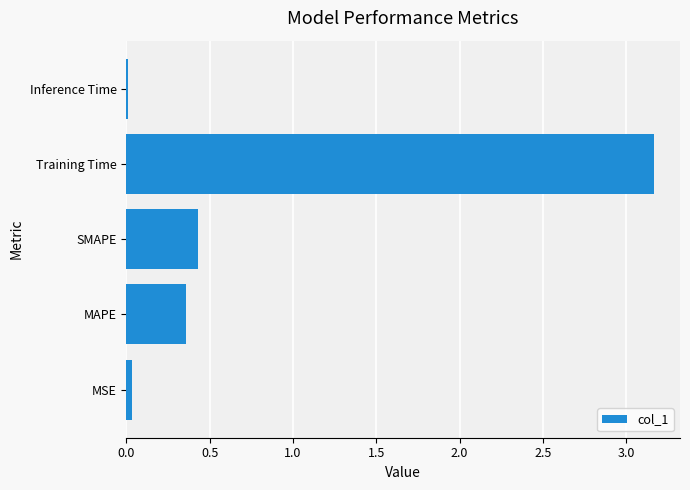

The chart shows a value of 0.0 at Inference Time. True or false?

True